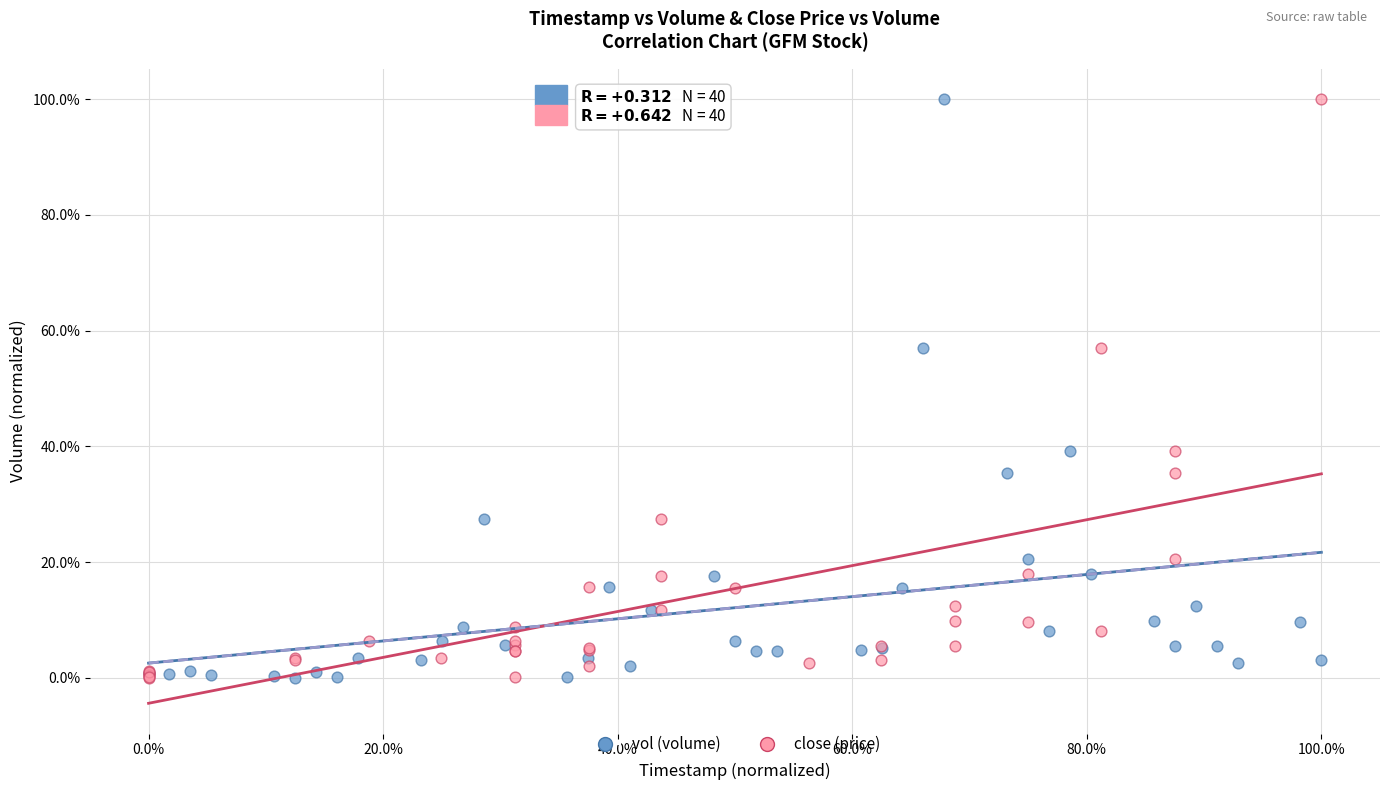

What are all the series names shown in the legend?

vol (volume), close (price)